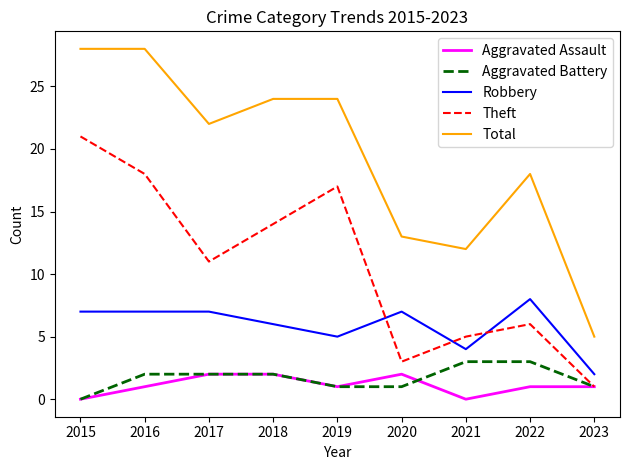

Which series has the largest total across all categories?

Total